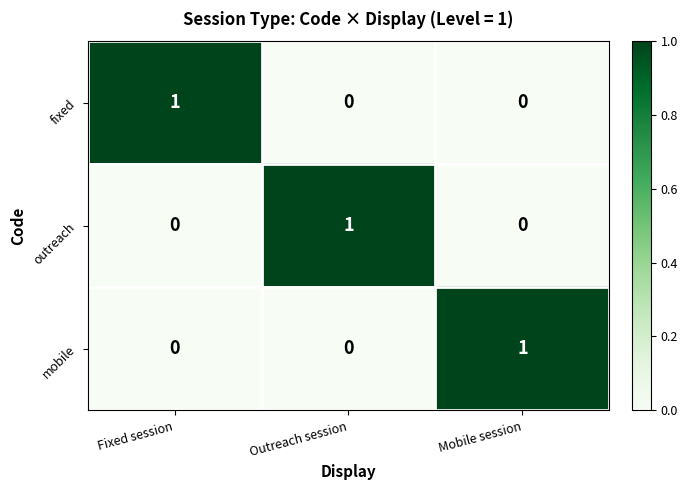

Count the outreach values in the range 0 to 1.

3